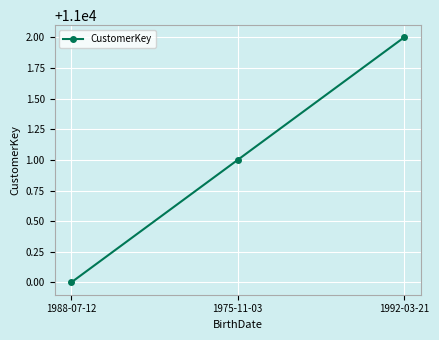

What is the greatest value displayed?

11002